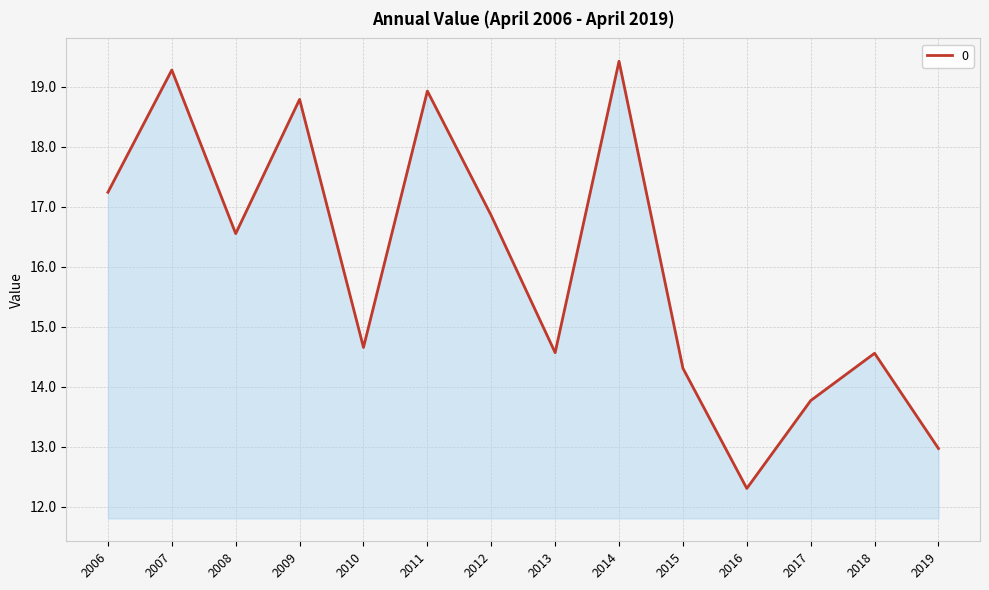

What is the greatest value displayed?

19.4